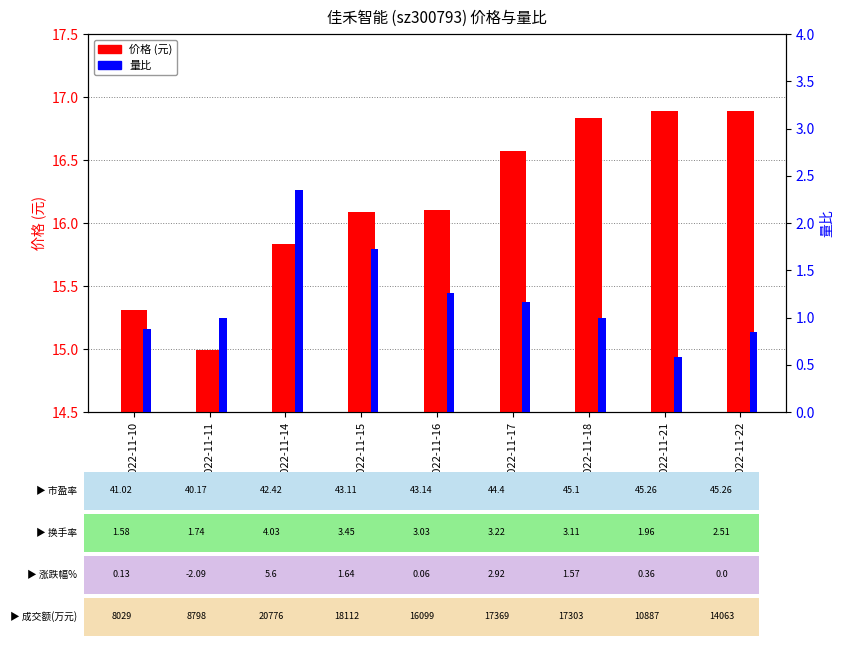

What is the difference between the 量比 values at 2022-11-22 and 2022-11-15?

0.9